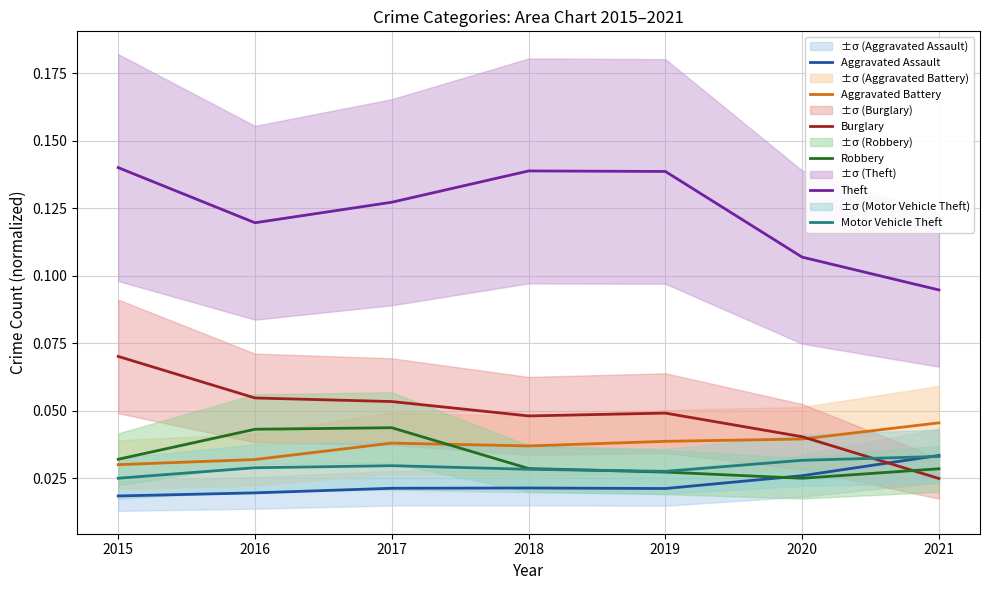

Reading right to left, extract all data points from this chart.

Aggravated Assault: 2021=0.0	2020=0.0	2019=0.0	2018=0.0	2017=0.0	2016=0.0	2015=0.0
Aggravated Battery: 2021=0.0	2020=0.0	2019=0.0	2018=0.0	2017=0.0	2016=0.0	2015=0.0
Burglary: 2021=0.0	2020=0.0	2019=0.0	2018=0.0	2017=0.1	2016=0.1	2015=0.1
Robbery: 2021=0.0	2020=0.0	2019=0.0	2018=0.0	2017=0.0	2016=0.0	2015=0.0
Theft: 2021=0.1	2020=0.1	2019=0.1	2018=0.1	2017=0.1	2016=0.1	2015=0.1
Motor Vehicle Theft: 2021=0.0	2020=0.0	2019=0.0	2018=0.0	2017=0.0	2016=0.0	2015=0.0